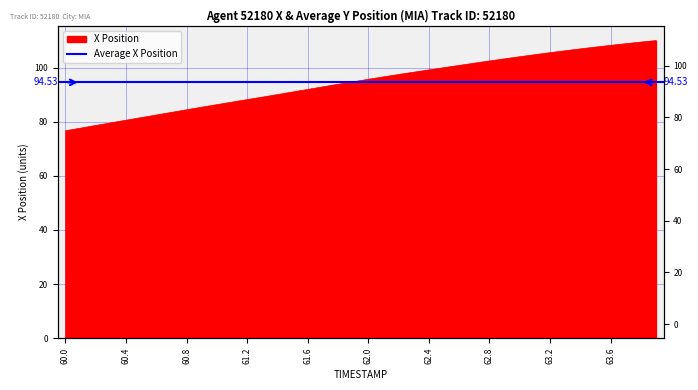

Reading right to left, transcribe all the data shown in this chart.

110.0	109.4	108.8	108.2	107.6	106.9	106.2	105.5	104.8	104.0	103.2	102.4	101.6	100.8	100.0	99.1	98.3	97.4	96.5	95.6	94.7	93.8	92.9	91.9	91.0	90.0	89.1	88.1	87.2	86.3	85.3	84.4	83.4	82.5	81.5	80.5	79.6	78.6	77.6	76.6